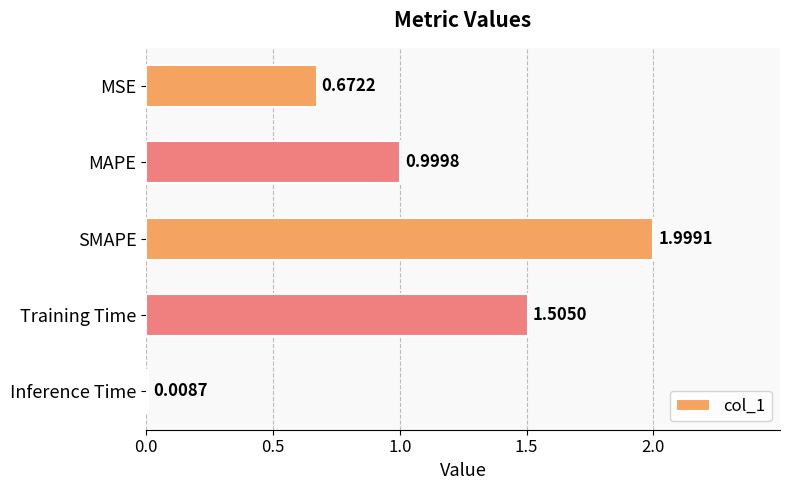

Which has a higher value, SMAPE or Inference Time?

SMAPE